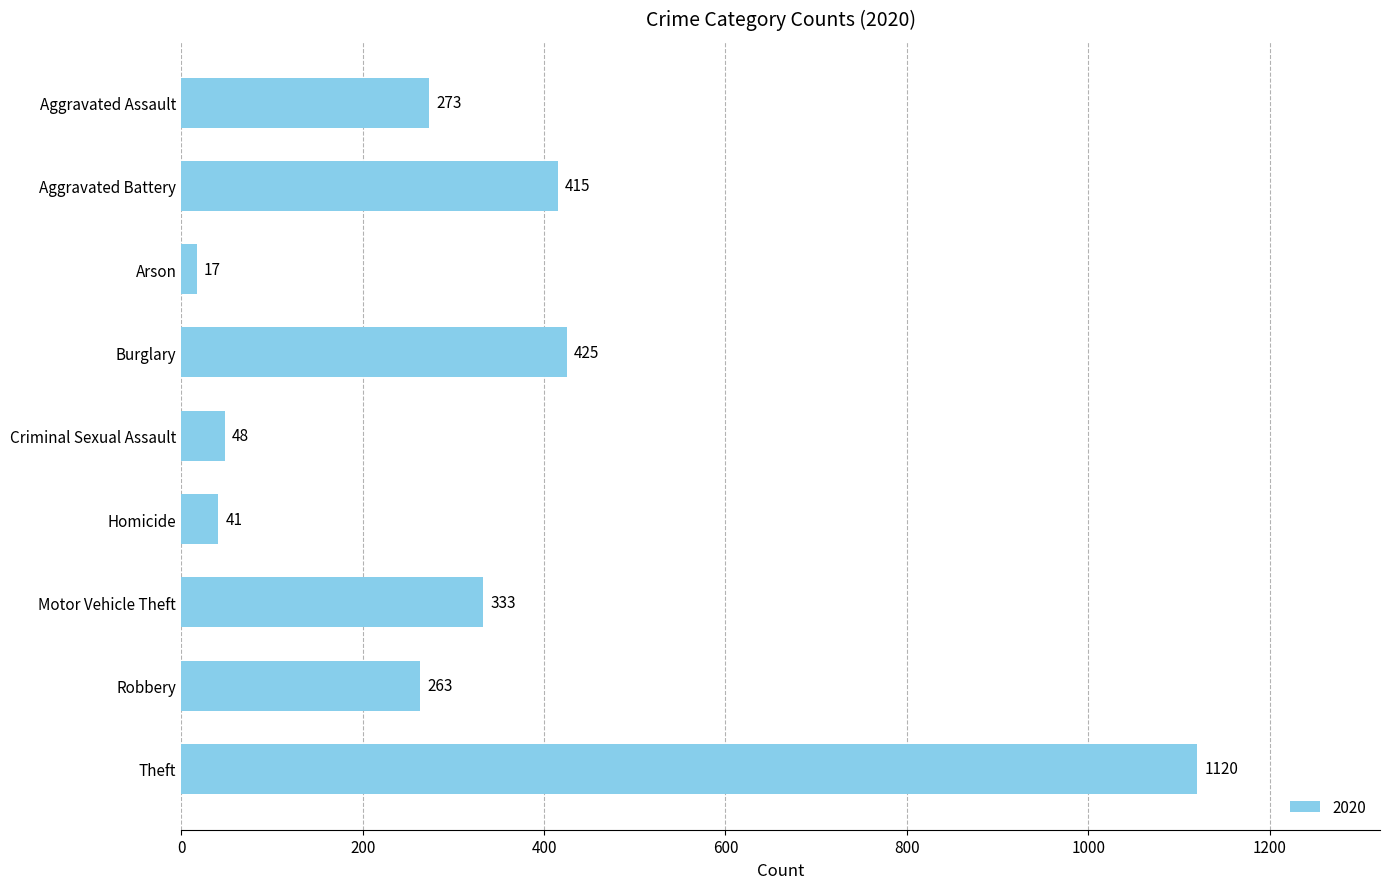

How many bars are there in total?

9